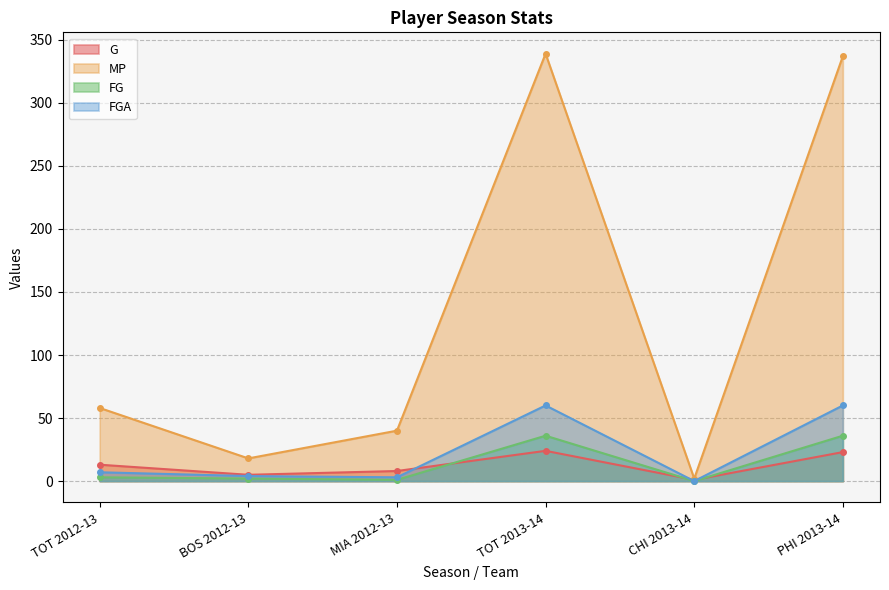

What is the sum of the FGA values at CHI 2013-14 and MIA 2012-13?

3